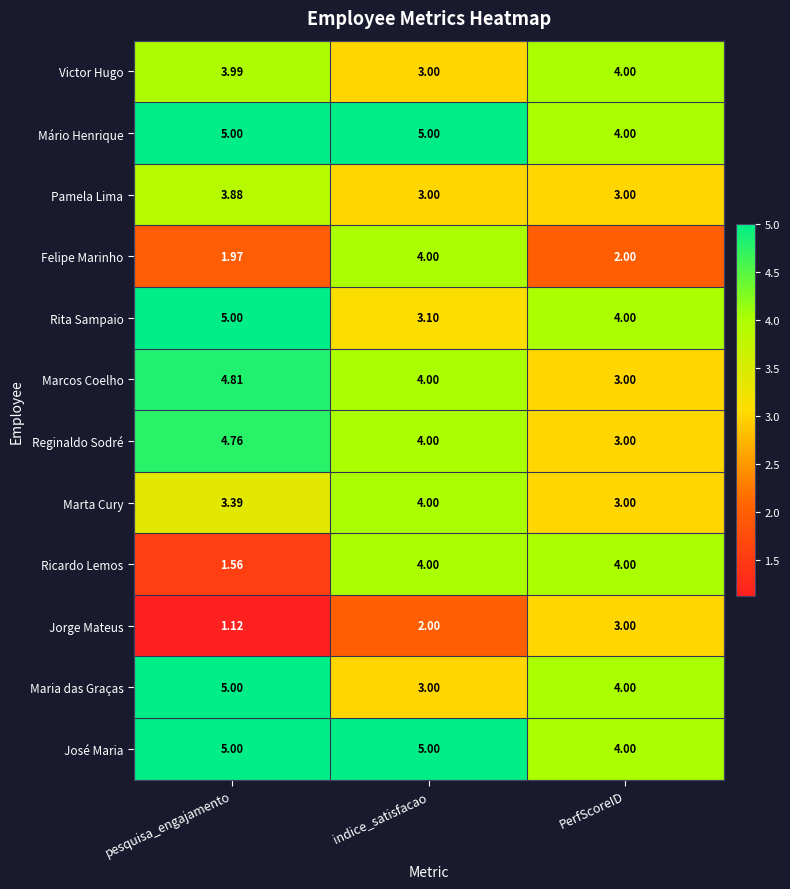

At how many categories does at least one series exceed 3?

3